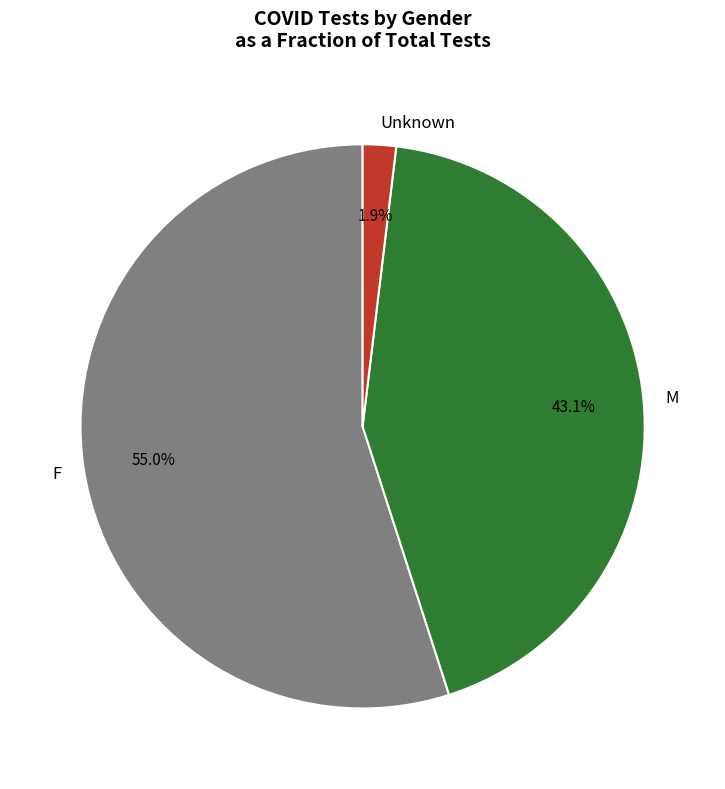

How many segments does this pie chart have?

3